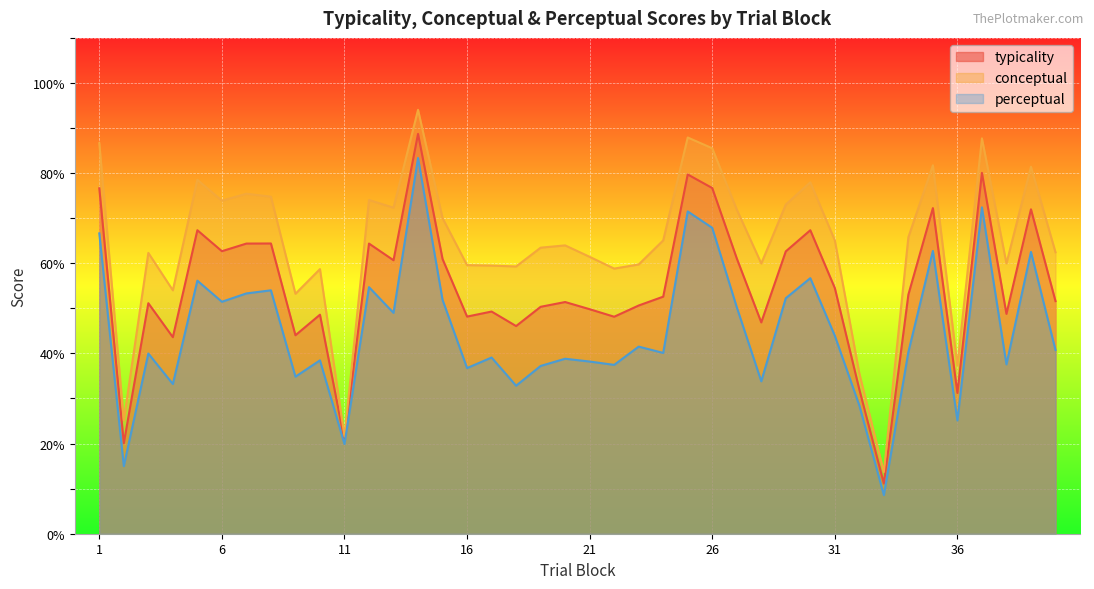

What is the difference between the typicality values at 28 and 40?

4.7